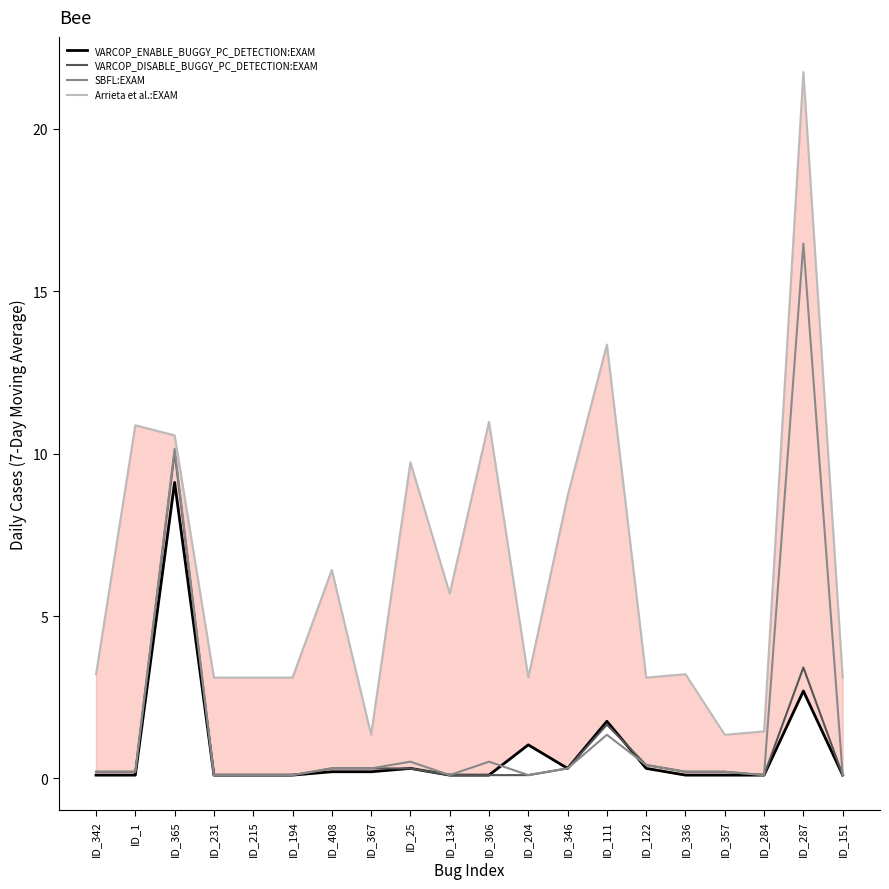

True or false: SBFL:EXAM has a value of 0.1 at ID_215.

True